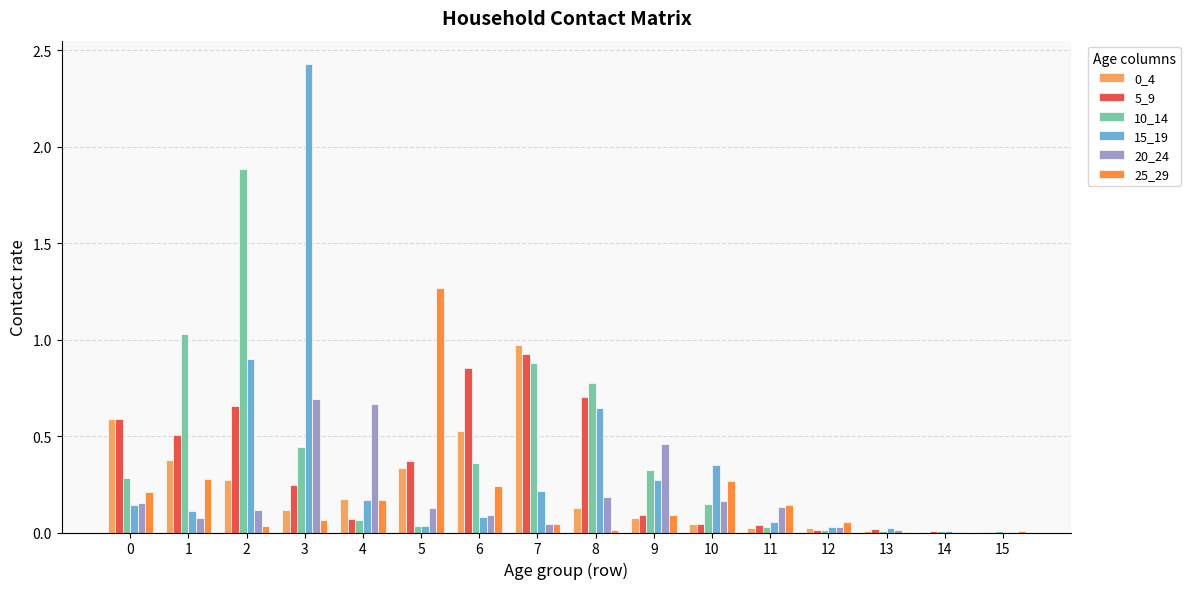

What is the total value across all series at 2?

3.9